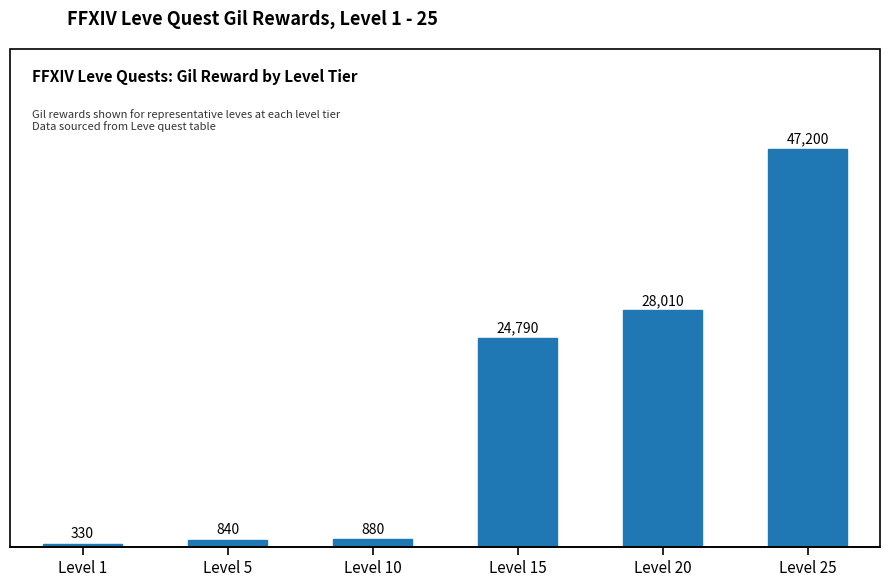

What value does the data have at Level 25, to the nearest 100?

47200